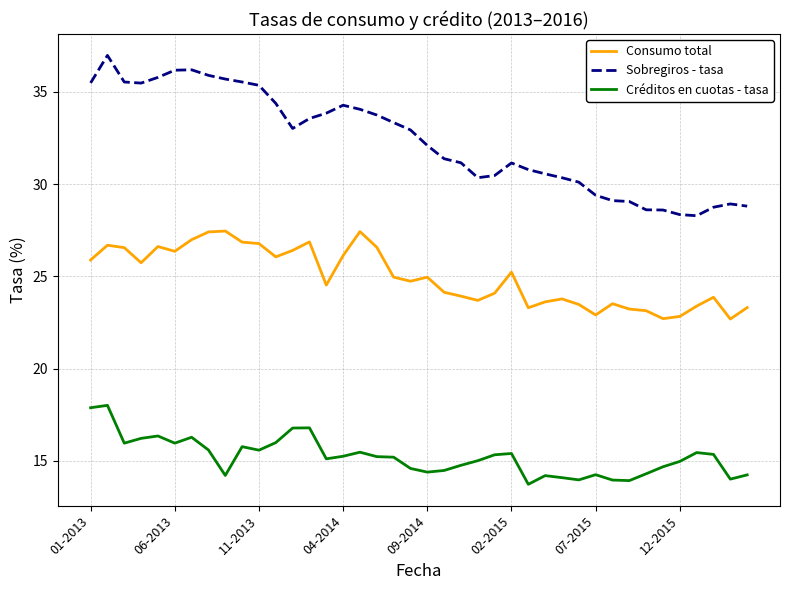

True or false: Consumo total and Créditos en cuotas - tasa intersect in this chart.

False